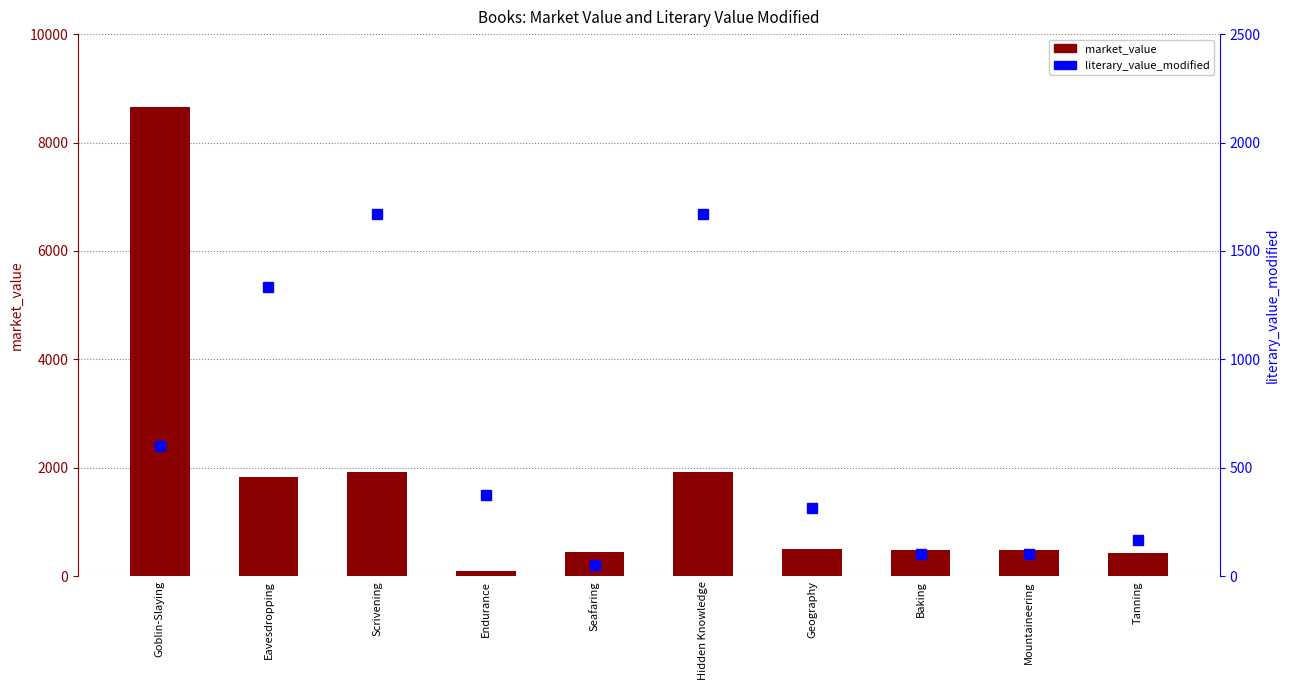

Reading right to left, extract all data points from this chart.

market_value: Tanning=428	Mountaineering=490	Baking=490	Geography=508	Hidden Knowledge=1915	Seafaring=440	Endurance=91	Scrivening=1929	Eavesdropping=1828	Goblin-Slaying=8655
literary_value_modified: Tanning=167	Mountaineering=100	Baking=100	Geography=313	Hidden Knowledge=1668	Seafaring=50	Endurance=375	Scrivening=1668	Eavesdropping=1334	Goblin-Slaying=600